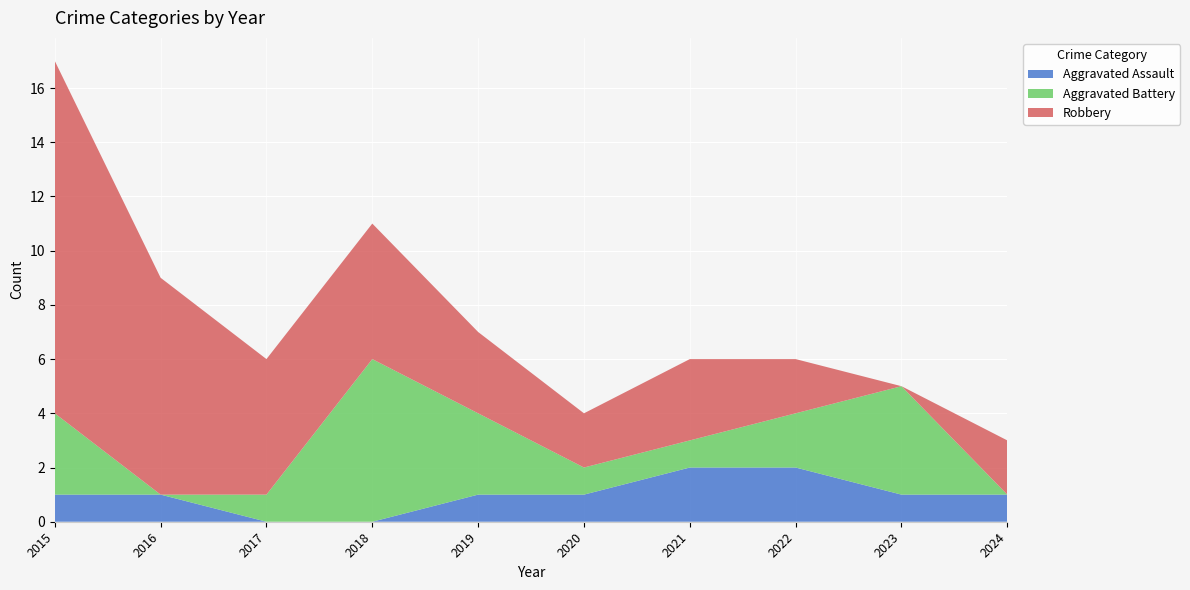

Reading right to left, what are all the values shown in this chart?

Aggravated Assault: 1	1	2	2	1	1	0	0	1	1
Aggravated Battery: 0	4	2	1	1	3	6	1	0	3
Robbery: 2	0	2	3	2	3	5	5	8	13